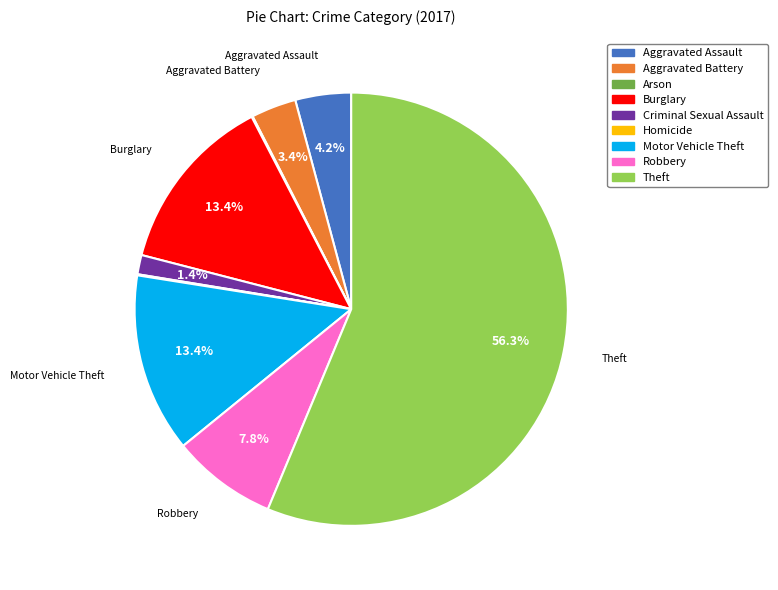

Is the sum of Burglary and Aggravated Assault greater than half?

No